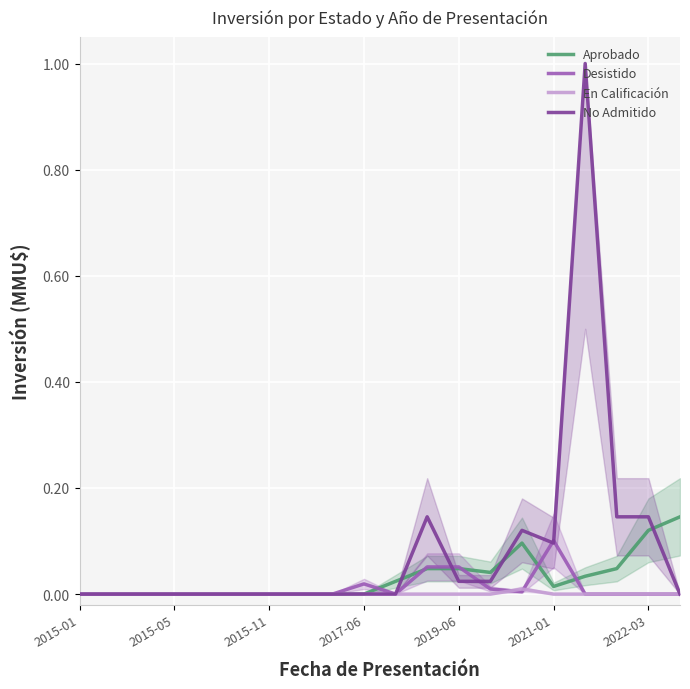

True or false: Desistido has a value of -0.1 at 2015-11.

False